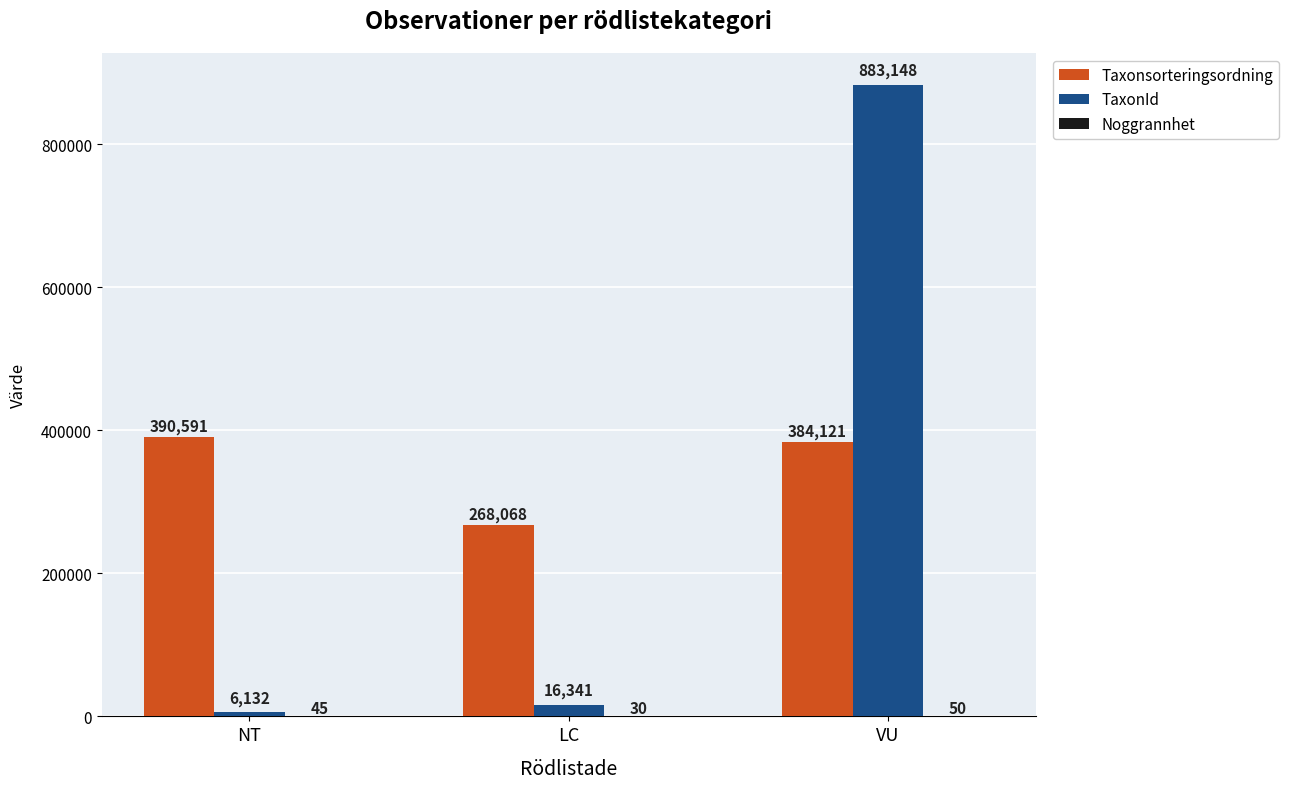

How many data points does each series have?

3